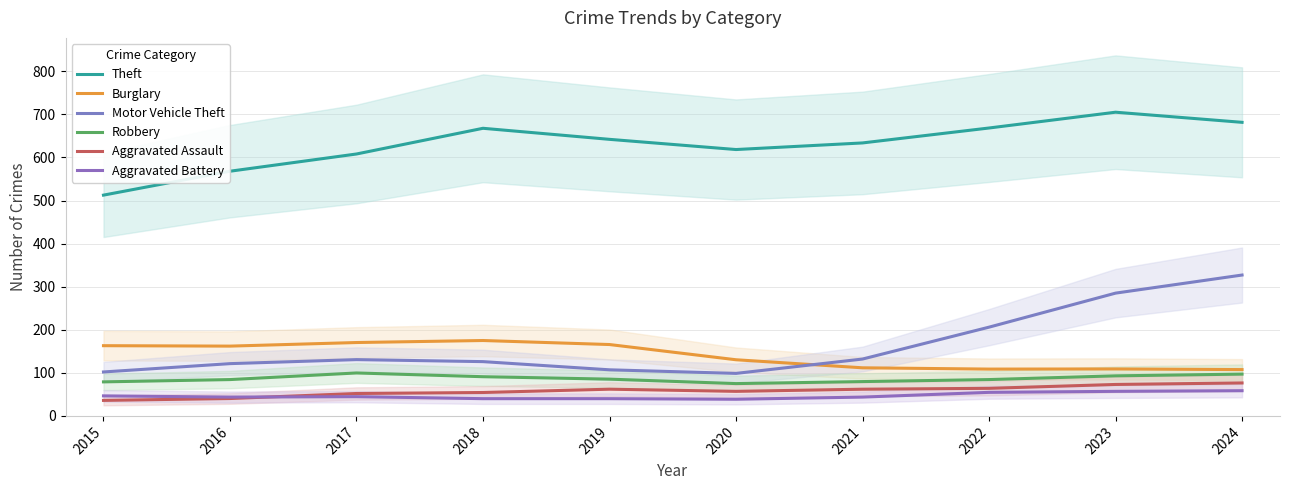

List the labels in order of Motor Vehicle Theft value, smallest first.

2020, 2015, 2019, 2016, 2018, 2017, 2021, 2022, 2023, 2024